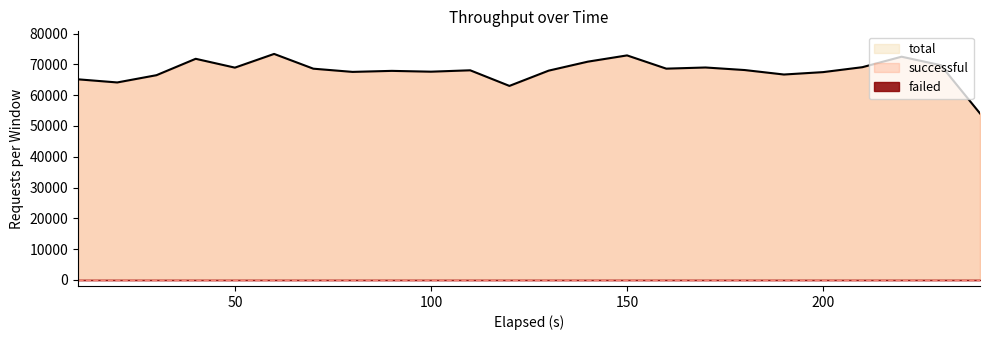

Reading left to right, extract all data points from this chart.

total: 10=65171	20=64154	30=66511	40=71842	50=68970	60=73426	70=68628	80=67584	90=67917	100=67654	110=68105	120=63031	130=67990	140=70914	150=72946	160=68640	170=69016	180=68186	190=66733	200=67513	210=69114	220=72520	230=69766	240=54088
successful: 10=65171	20=64154	30=66511	40=71842	50=68970	60=73426	70=68628	80=67584	90=67917	100=67654	110=68105	120=63031	130=67990	140=70914	150=72946	160=68640	170=69016	180=68186	190=66733	200=67513	210=69114	220=72520	230=69766	240=54088
failed: 10=0	20=0	30=0	40=0	50=0	60=0	70=0	80=0	90=0	100=0	110=0	120=0	130=0	140=0	150=0	160=0	170=0	180=0	190=0	200=0	210=0	220=0	230=0	240=0